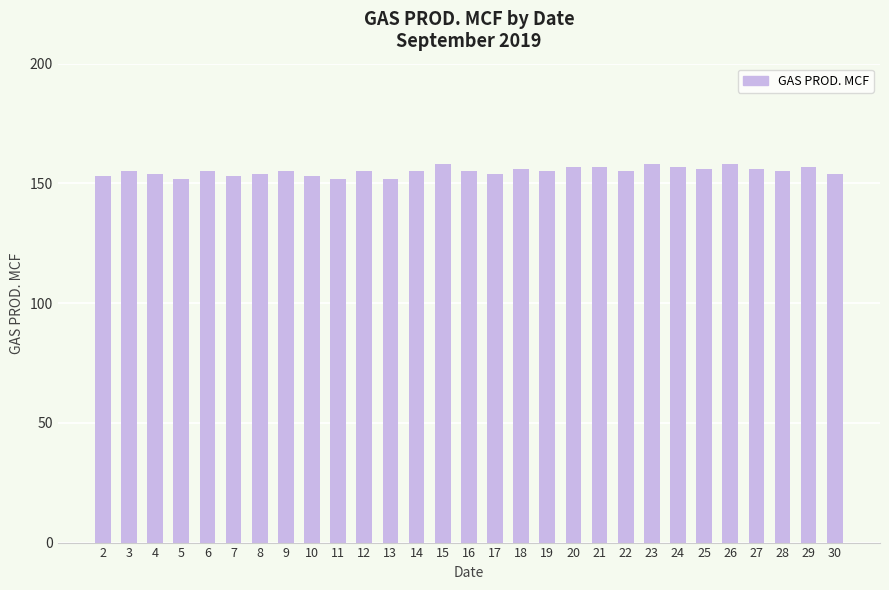

What is the value of the 3rd bar from the left?

154